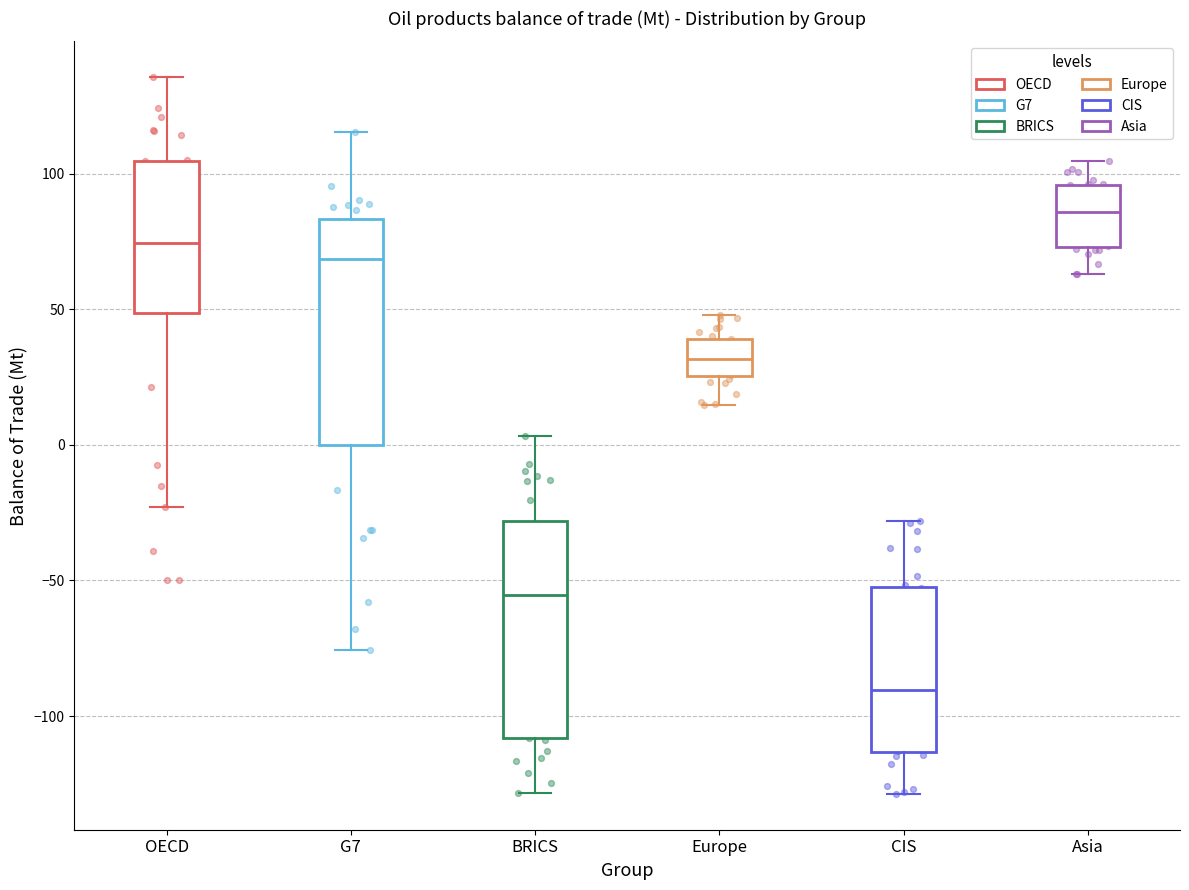

Reading left to right, read every box against the y-axis: the position of its median line, the range the box covers, and the ends of its whiskers. The values are not printed on the chart, so give them approximately, as read against the axis.

OECD: median 75, box 50 to 105, whiskers -25 to 135
G7: median 70, box 0 to 85, whiskers -75 to 115
BRICS: median -55, box -110 to -30, whiskers -130 to 5
Europe: median 30, box 25 to 40, whiskers 15 to 50
CIS: median -90, box -115 to -50, whiskers -130 to -30
Asia: median 85, box 75 to 95, whiskers 65 to 105